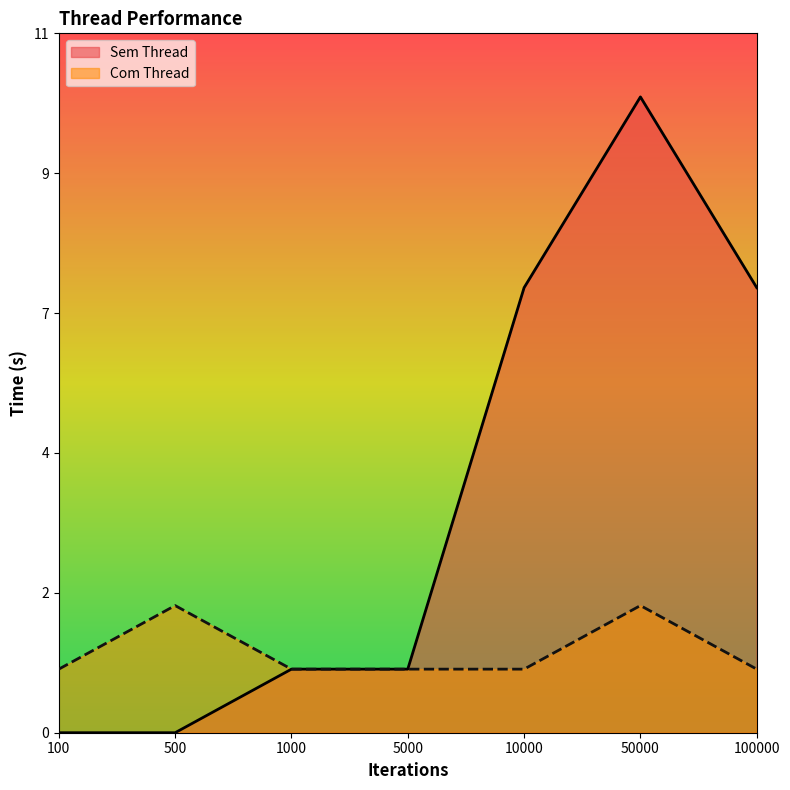

At which label is Sem Thread closest to 5?

10000